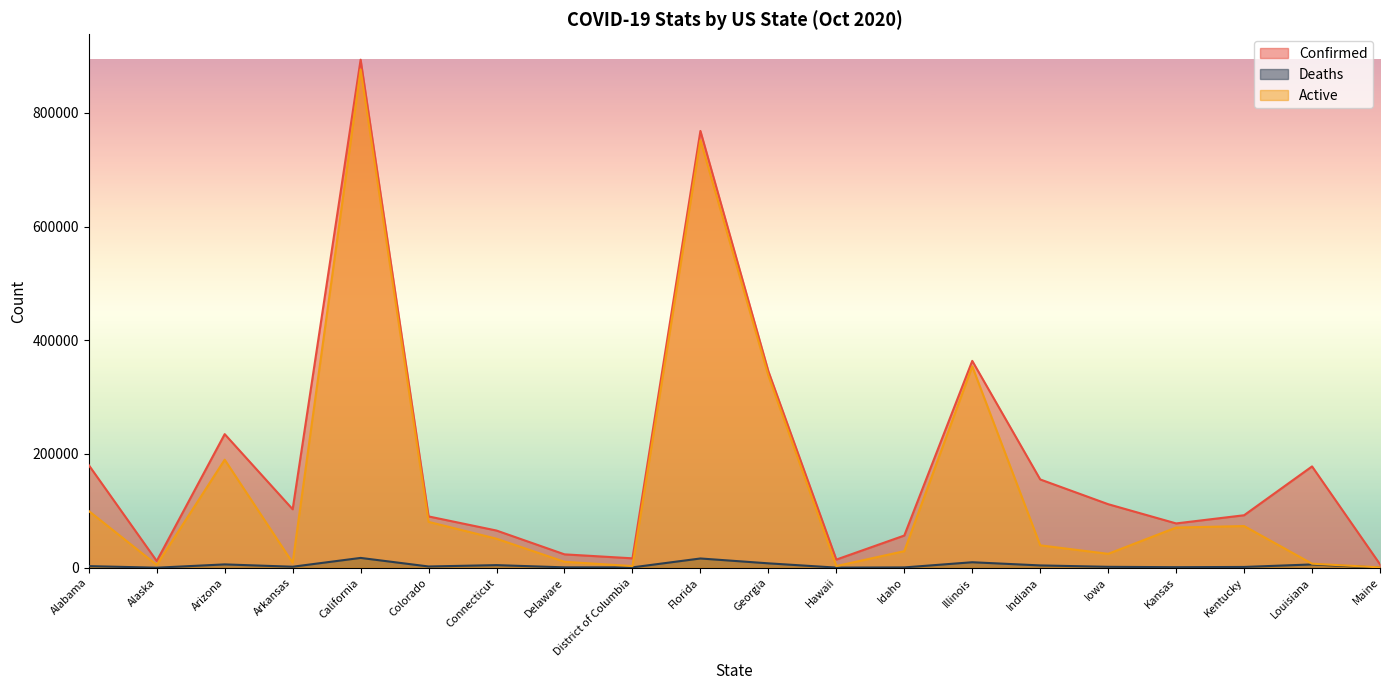

What is the difference between the maximum and minimum values in the Active series?

875460